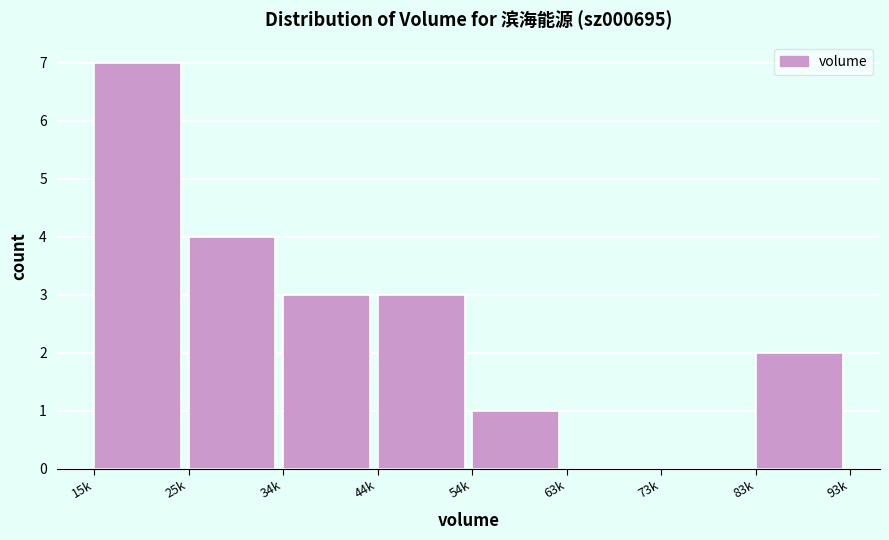

Reading left to right, transcribe all the data shown in this chart.

15k=7	25k=4	34k=3	44k=3	54k=1	63k=0	73k=0	83k=2